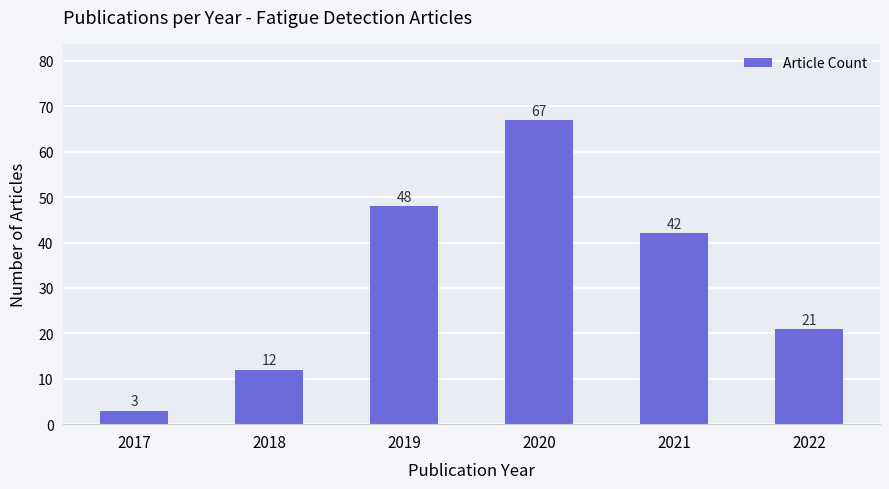

What is the sum of the values at 2017 and 2019?

51